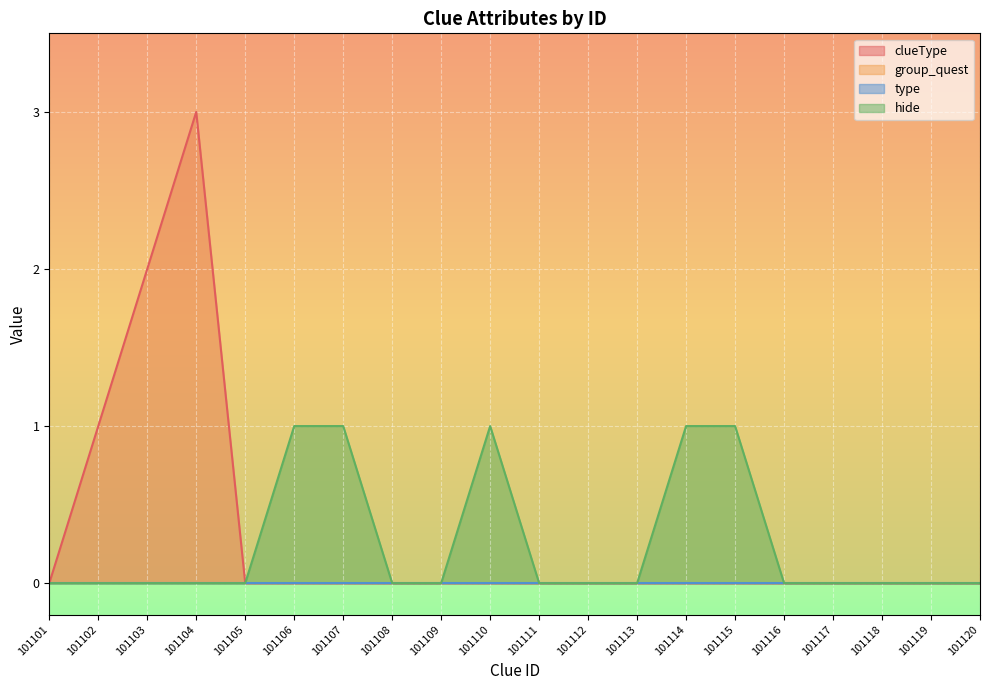

Which label corresponds to the smallest value in the chart?

101101